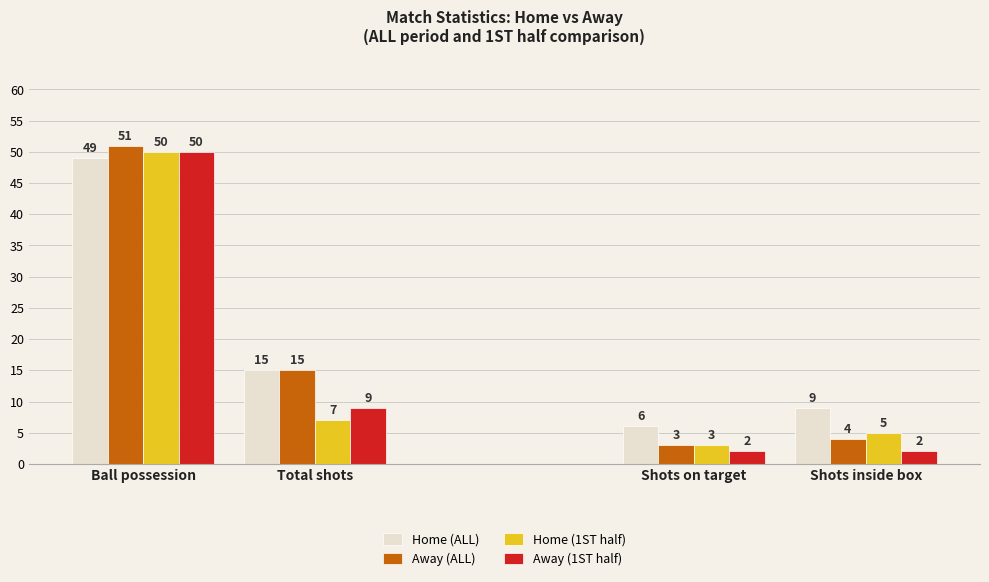

At Ball possession, list the series in order from smallest to largest.

Home (ALL), Home (1ST half), Away (1ST half), Away (ALL)